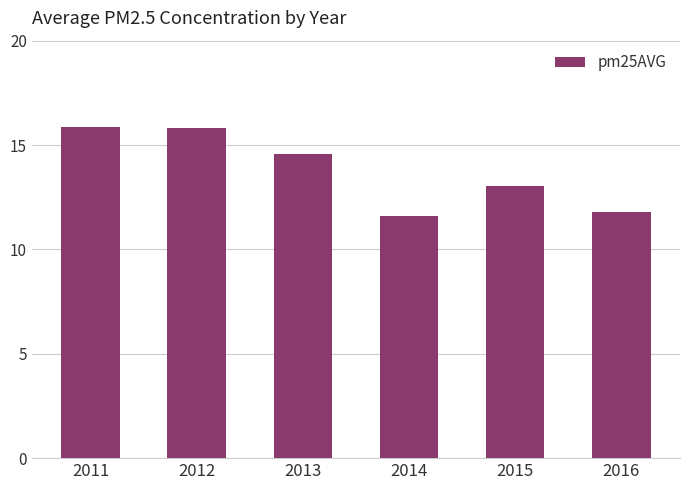

Which has a higher value, 2012 or 2014?

2012